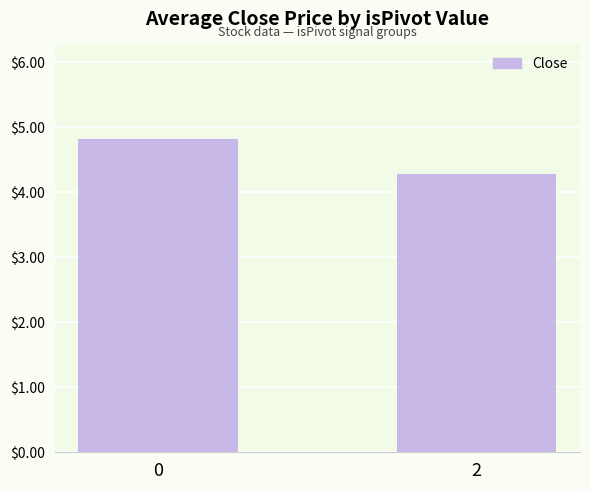

Reading left to right, list all the values displayed in this chart.

0=4.8	2=4.3